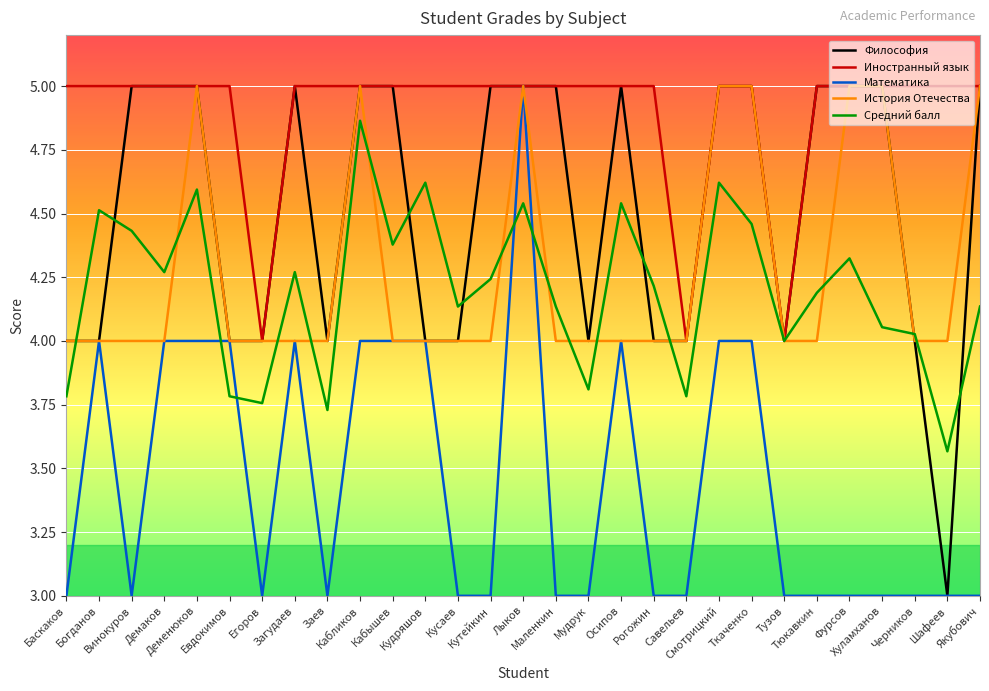

The value of История Отечества at Егоров is 6.3. True or false?

False